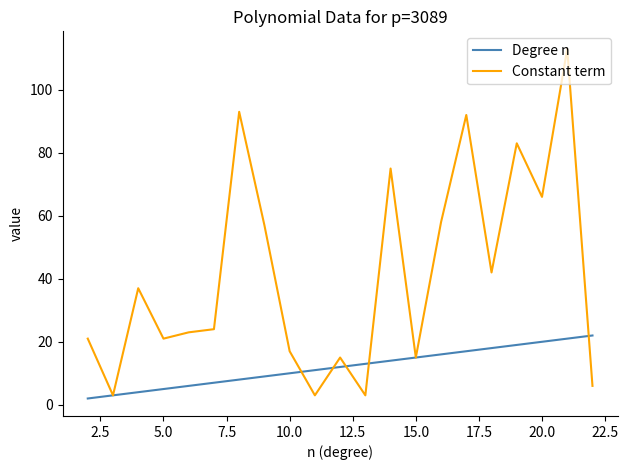

How many values in the Degree n series are below 12?

10